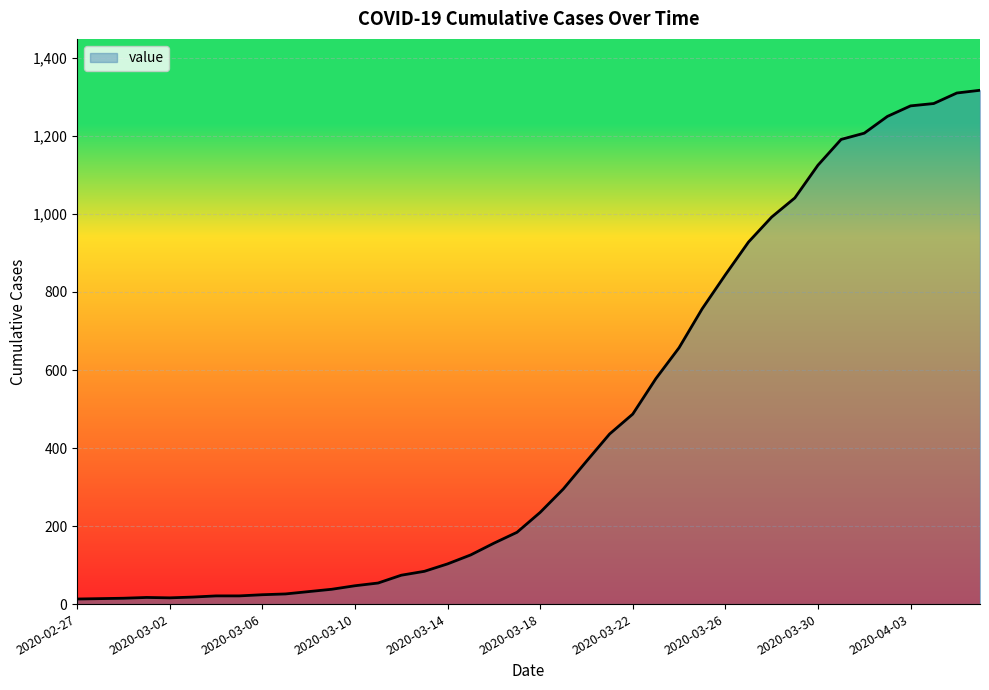

What is the maximum value shown in the chart?

1317